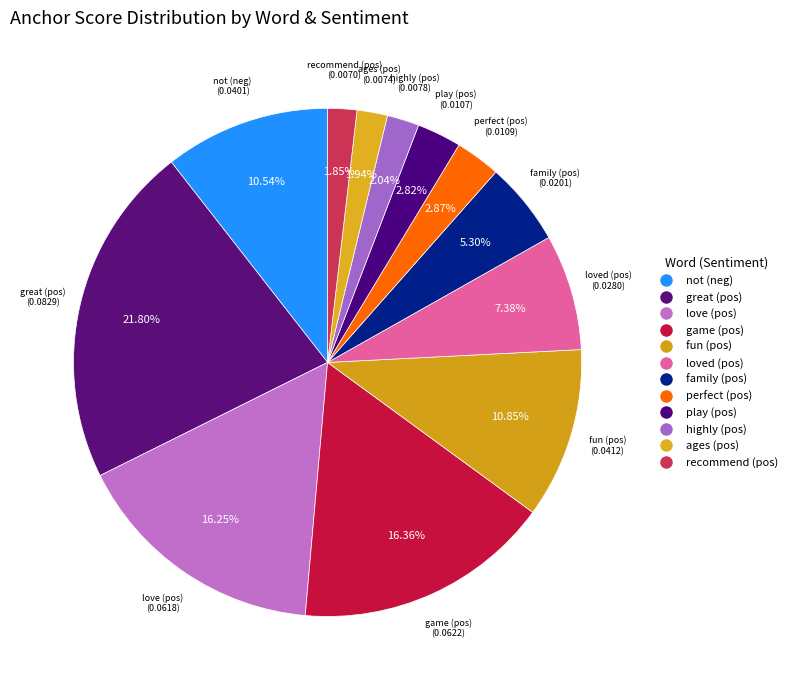

Which category has the smallest portion of the pie?

True_recommend